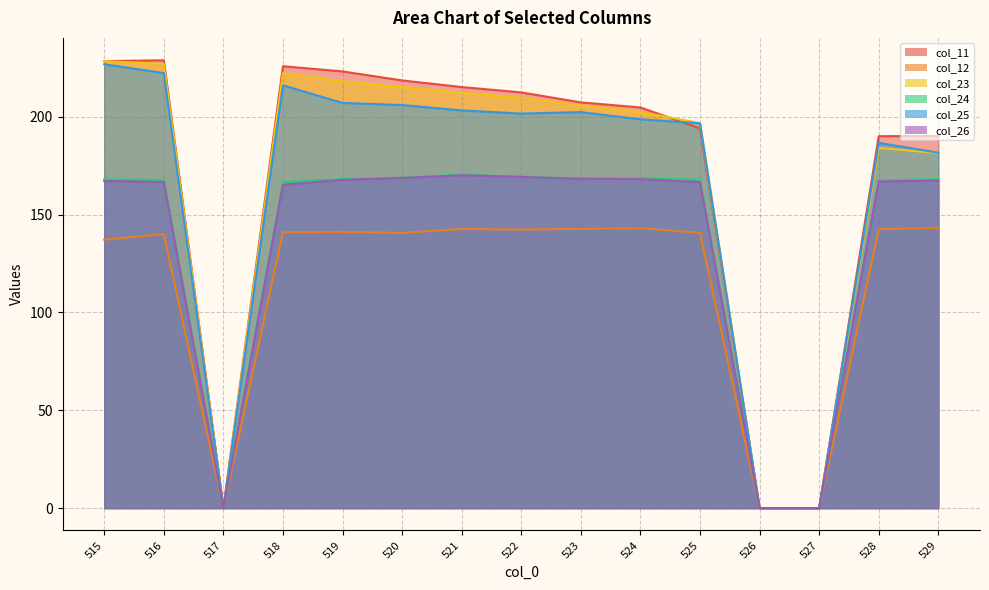

Which series has the largest range (max minus min)?

col_11